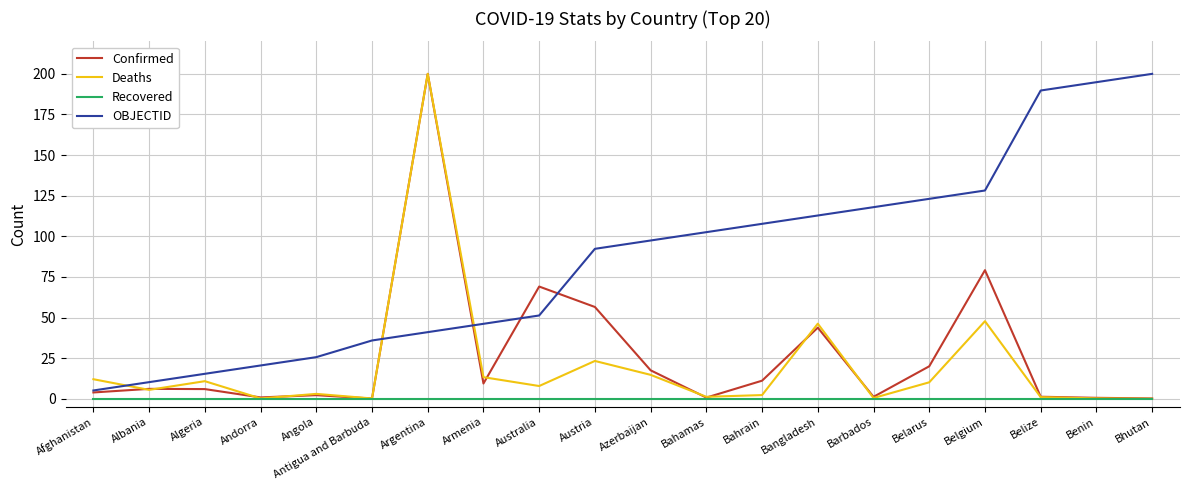

Between which two adjacent categories do OBJECTID and Deaths first intersect?

Afghanistan and Albania